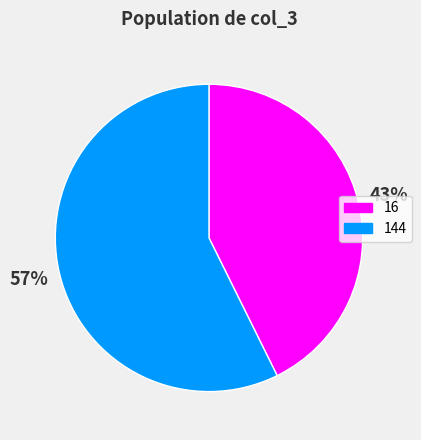

Is the sum of 144 and 16 greater than half?

Yes